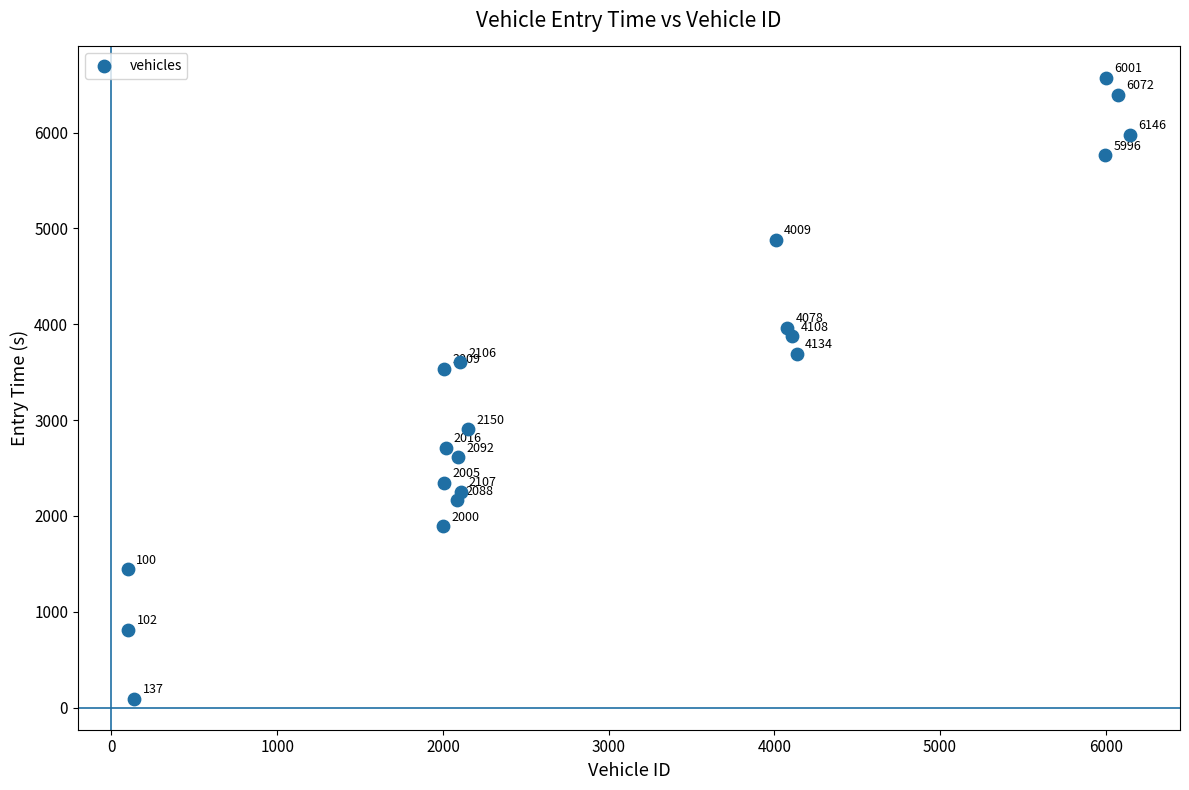

What is the range of Y values (max minus min)?

6480.0